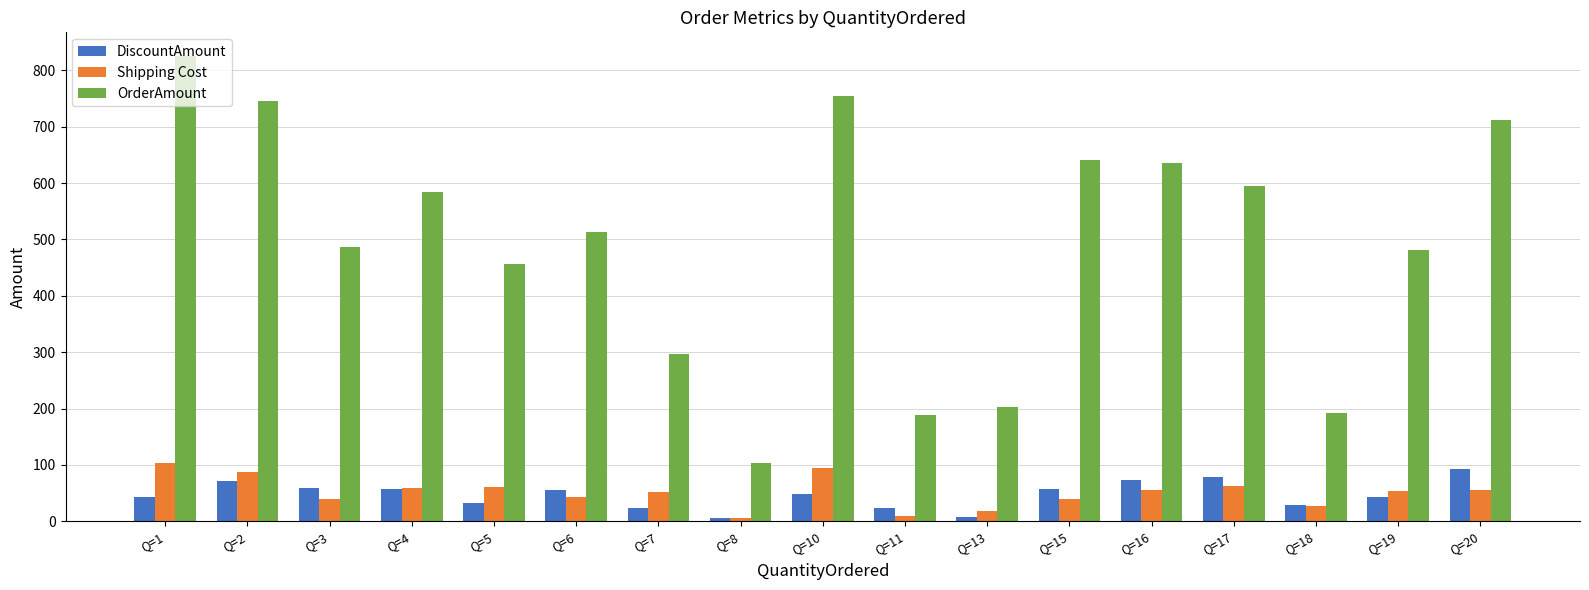

Which label corresponds to the largest value in the chart?

Q=1